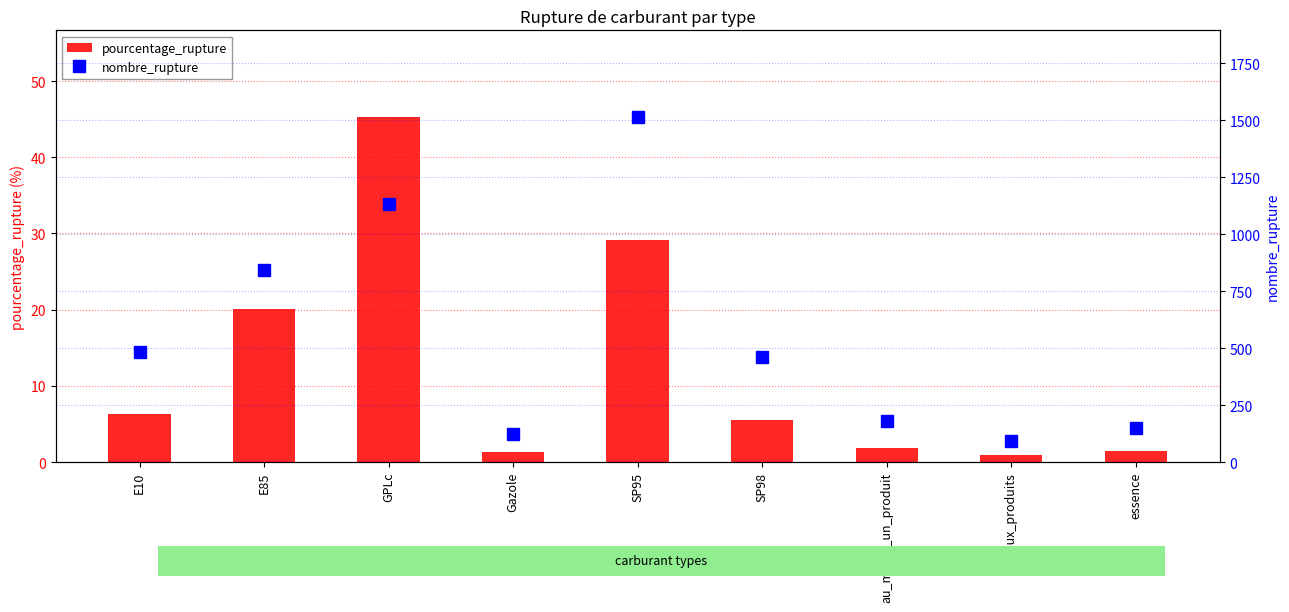

Reading right to left, extract all data points from this chart.

pourcentage_rupture: 1.5	0.9	1.8	5.5	29.1	1.3	45.3	20.0	6.3
nombre_rupture: 148.0	92.0	180.0	461.0	1516.0	124.0	1132.0	843.0	482.0